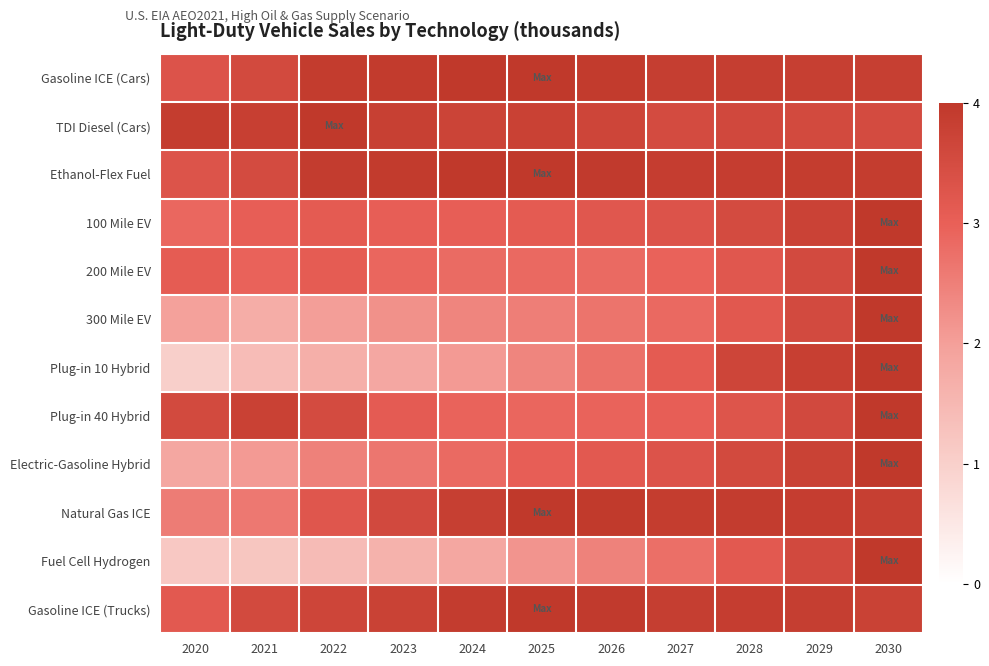

At how many categories does at least one series exceed 1?

11